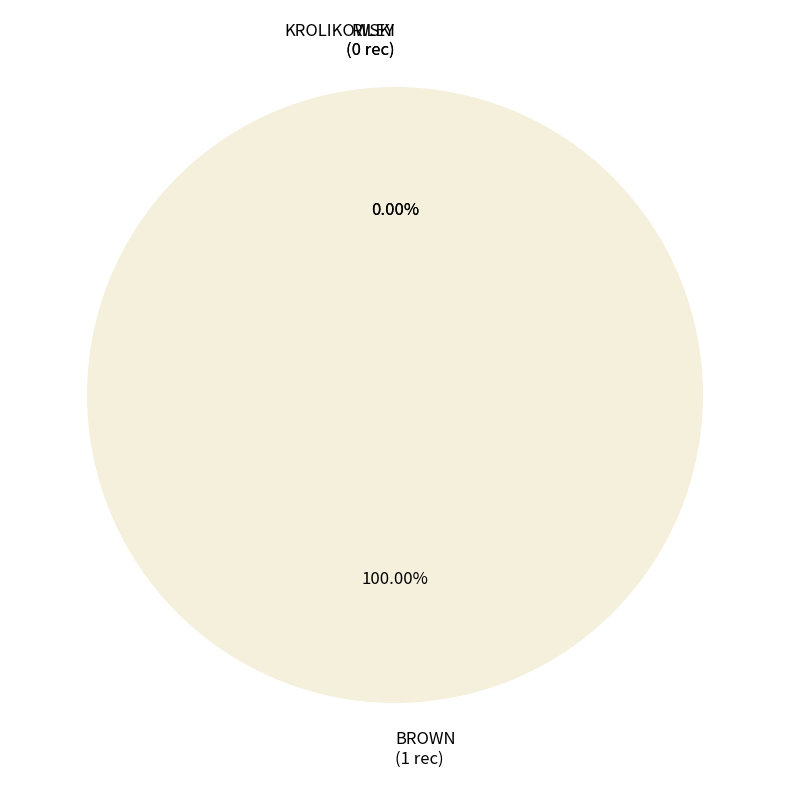

Which slice is the smallest?

KROLIKOWSKI